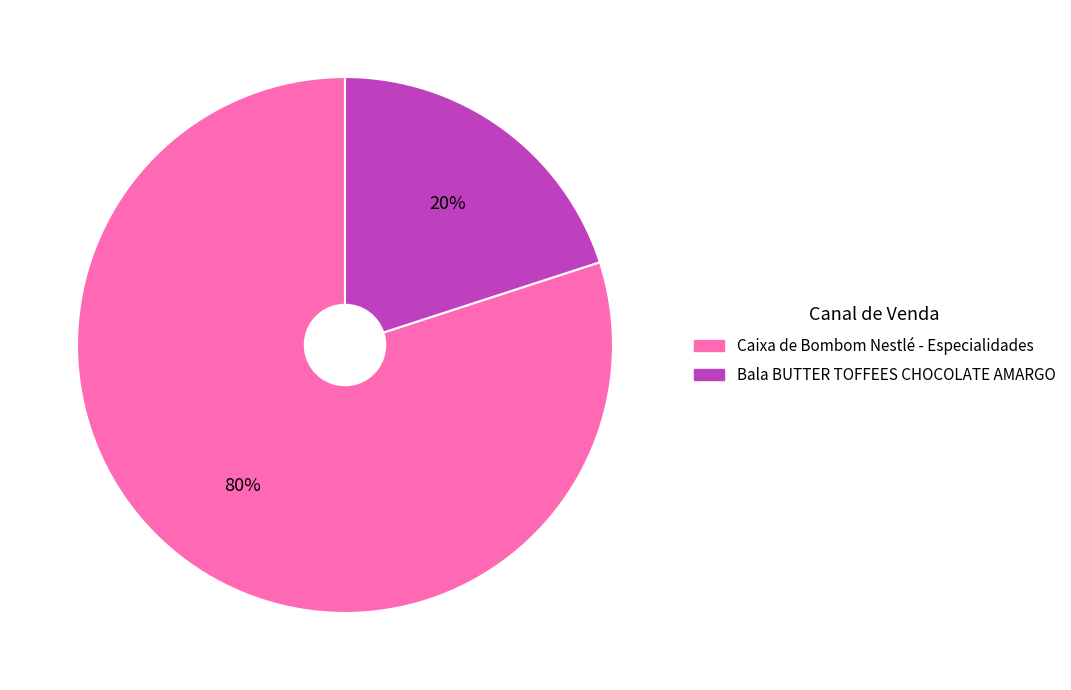

Count the number of slices in the pie.

2